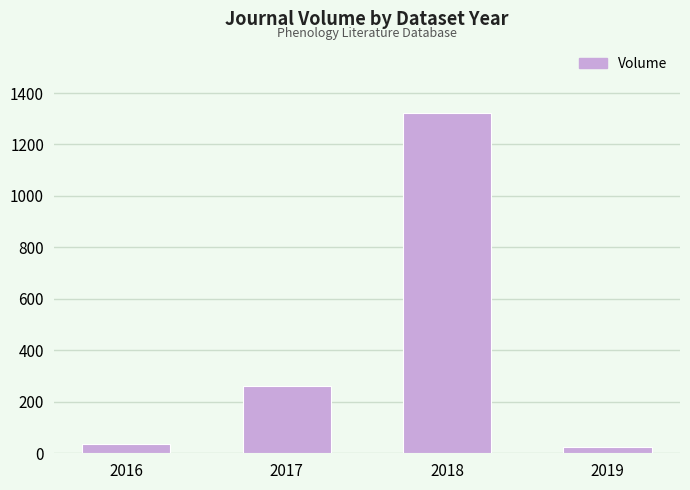

What is the change in value from 2017 to 2018?

+1063